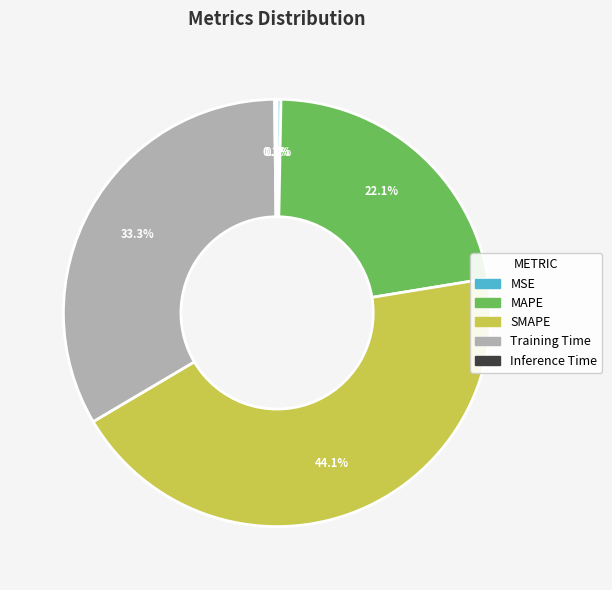

Which slice is the largest?

SMAPE